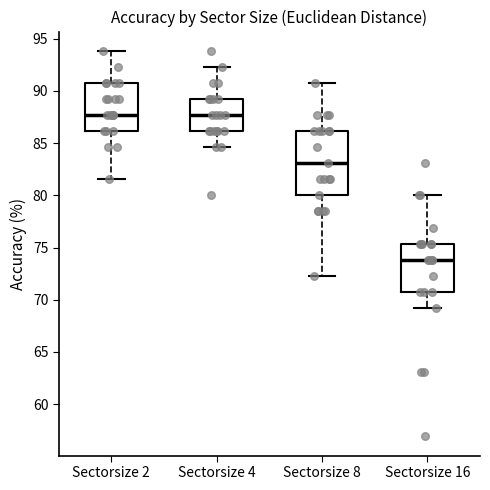

Where does the upper whisker of the box for Sectorsize 2 end on the y-axis? The values are not printed on the chart, so give them approximately, as read against the axis.

94.0